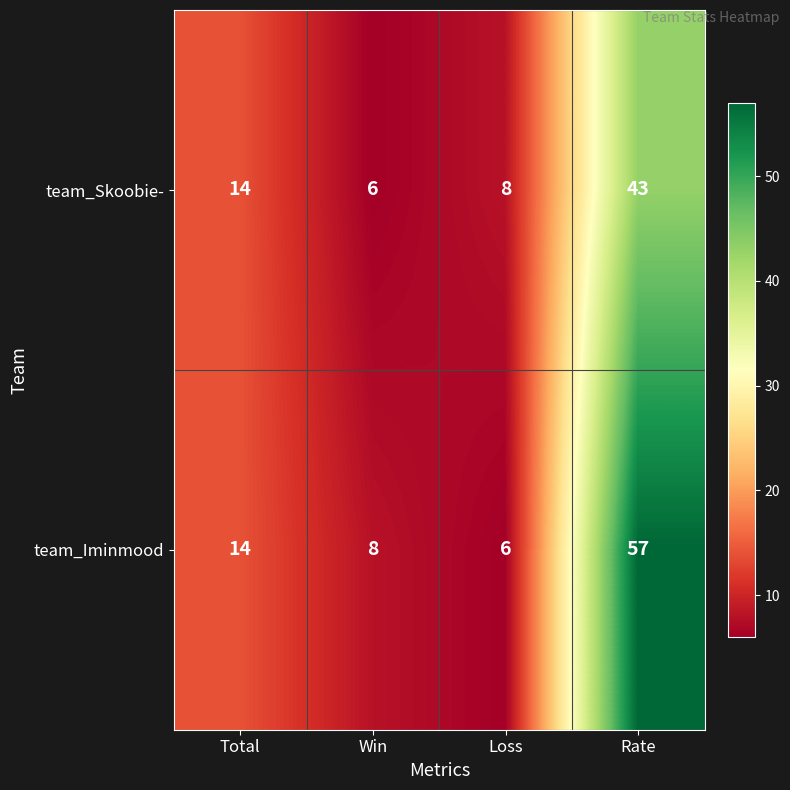

Which series has the largest range (max minus min)?

team_Iminmood